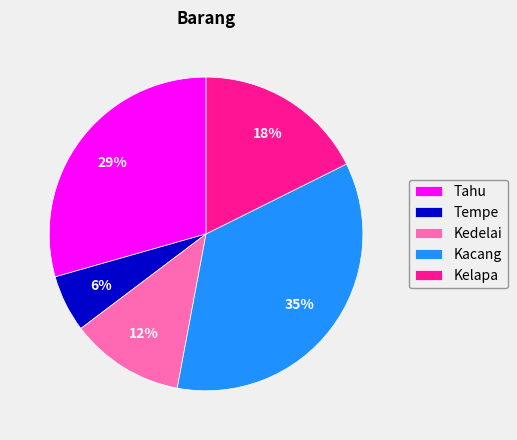

Do Tahu and Kedelai together represent more than half of the pie?

No